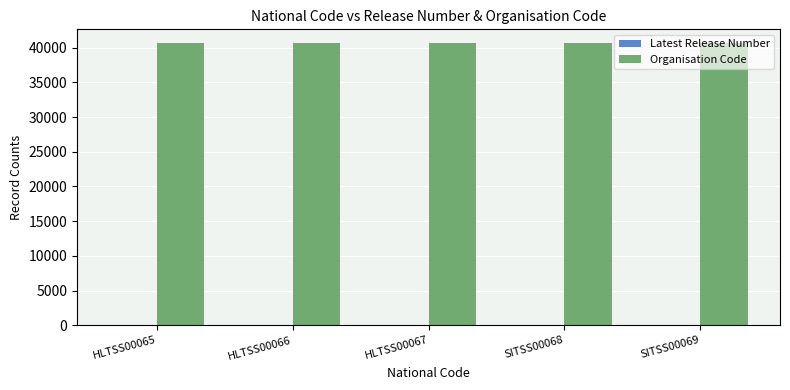

How many groups of bars are there?

5